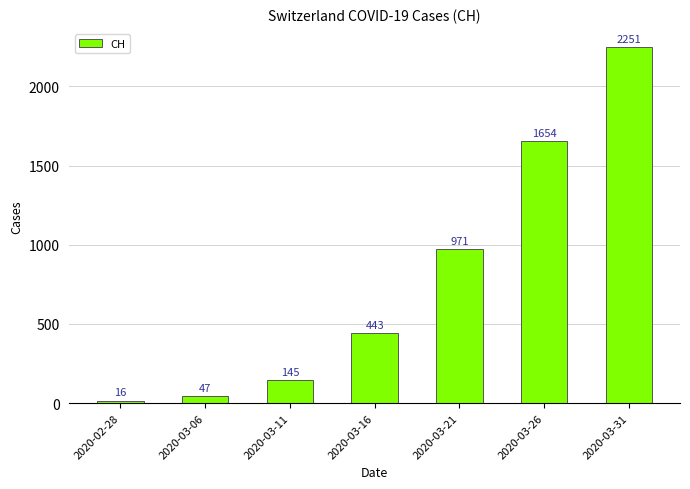

At which category does the chart reach its minimum across all series?

2020-02-28